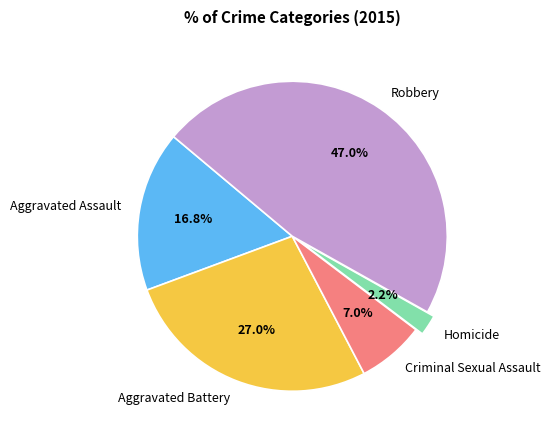

Is there any slice that represents more than half of the pie?

No